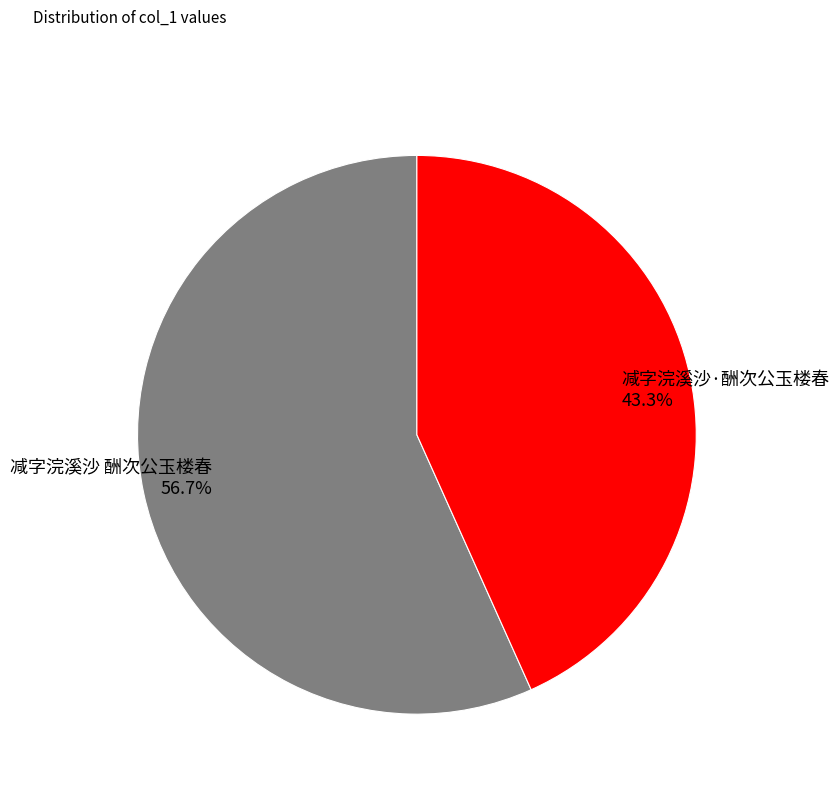

Count the number of slices in the pie.

2